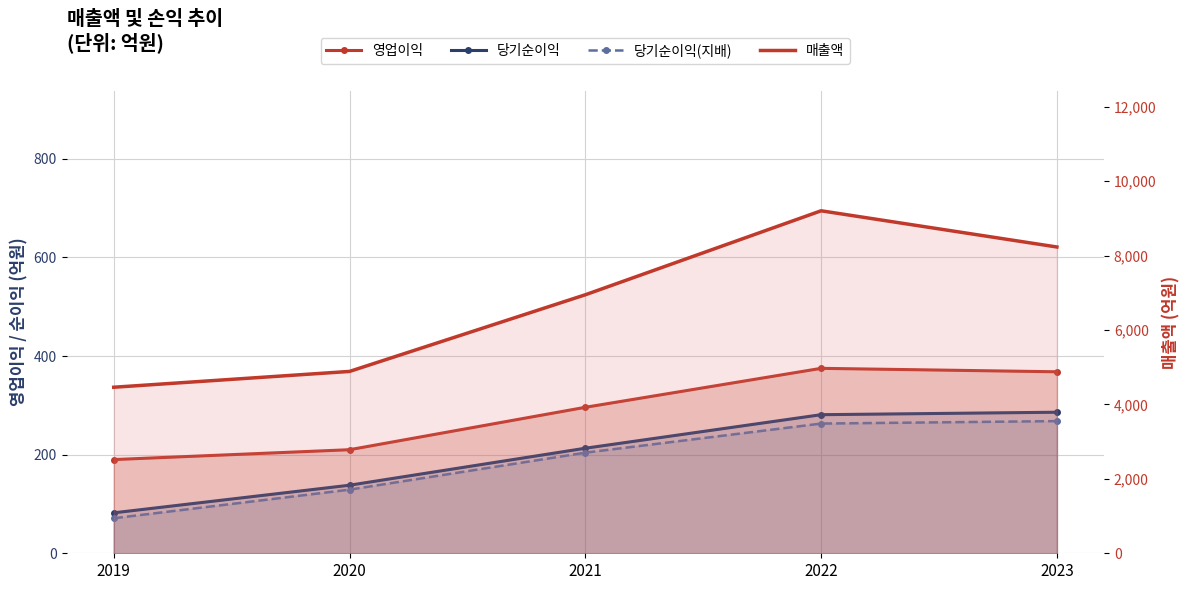

What is the maximum value for 당기순이익(지배)?

268